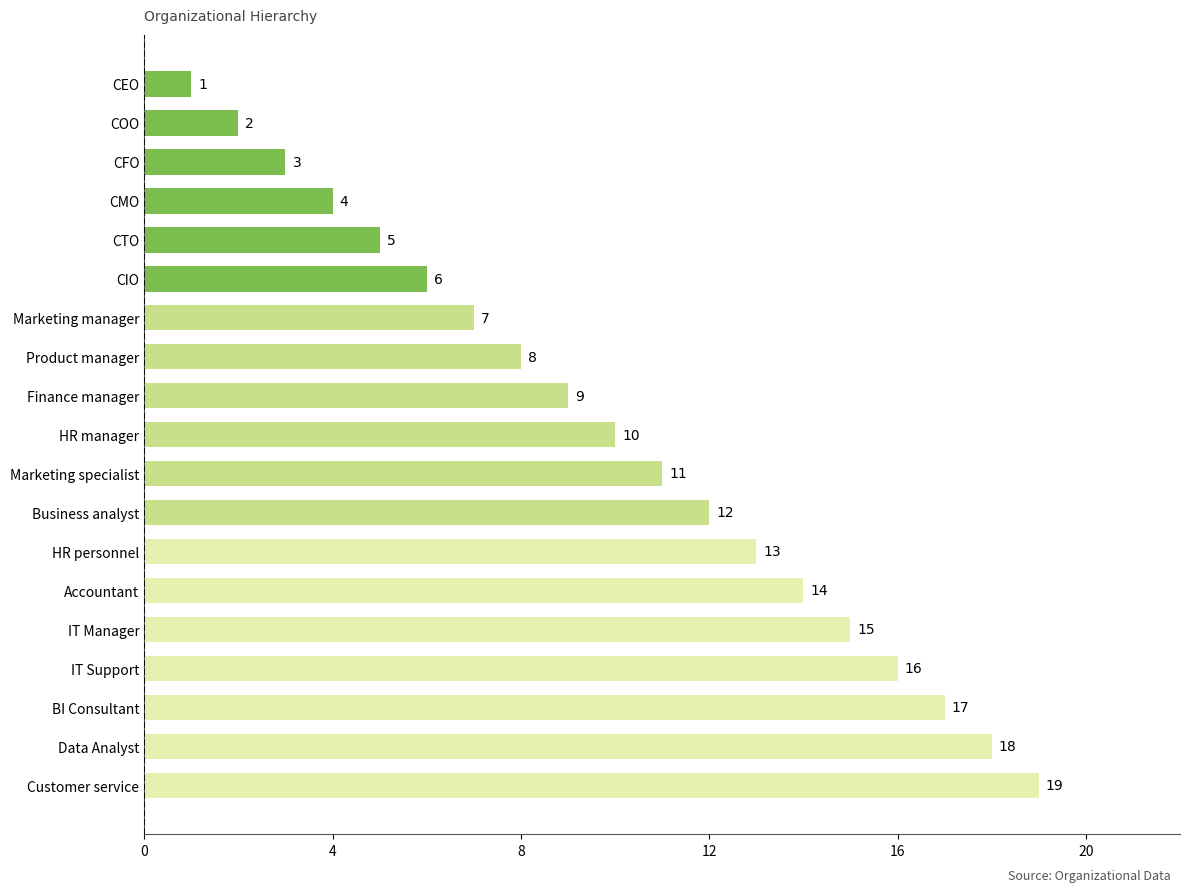

List the labels in order of value, largest first.

Customer service, Data Analyst, BI Consultant, IT Support, IT Manager, Accountant, HR personnel, Business analyst, Marketing specialist, HR manager, Finance manager, Product manager, Marketing manager, CIO, CTO, CMO, CFO, COO, CEO